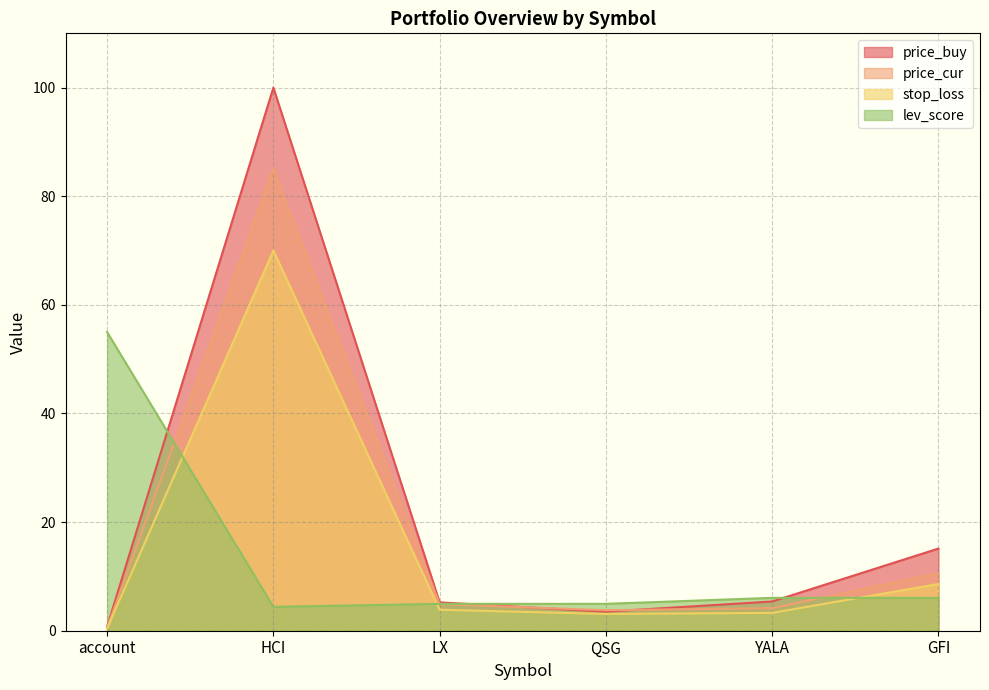

What is the greatest value displayed?

100.0